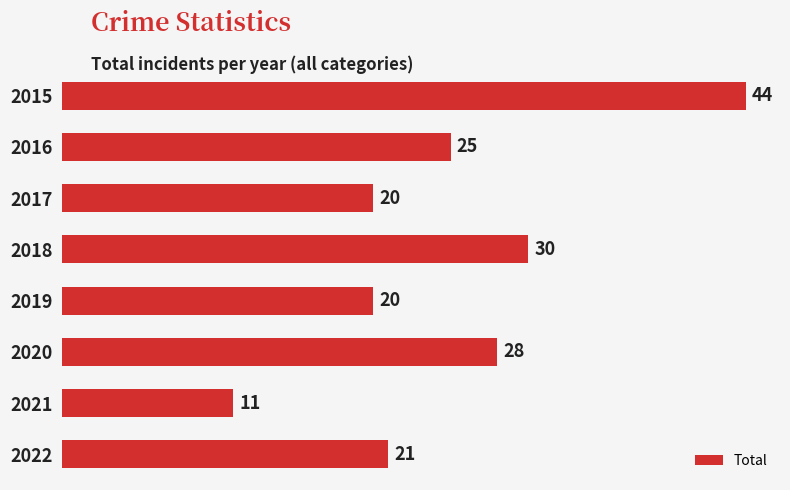

What is the value of the 2nd bar from the top?

25